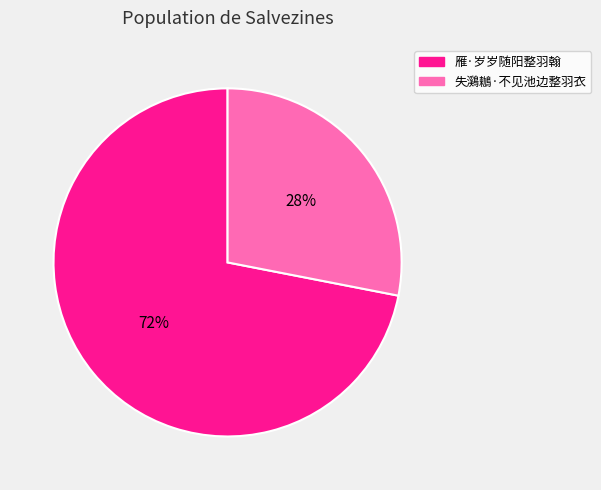

To the nearest percent, what is the difference between the 失鸂鶒·不见池边整羽衣 and 雁·岁岁随阳整羽翰 slice percentages?

44%